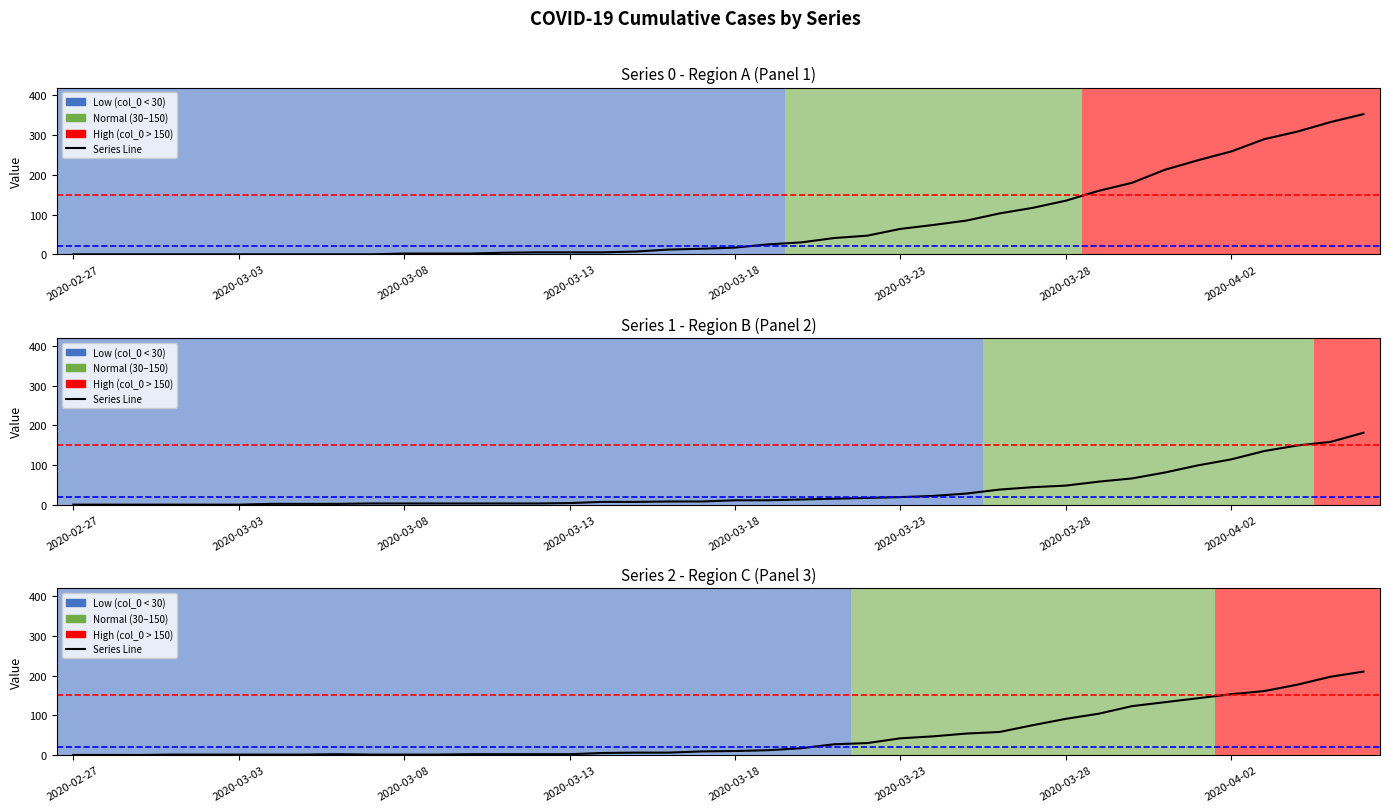

What is the difference between the maximum and second lowest values in the col_0 series?

353